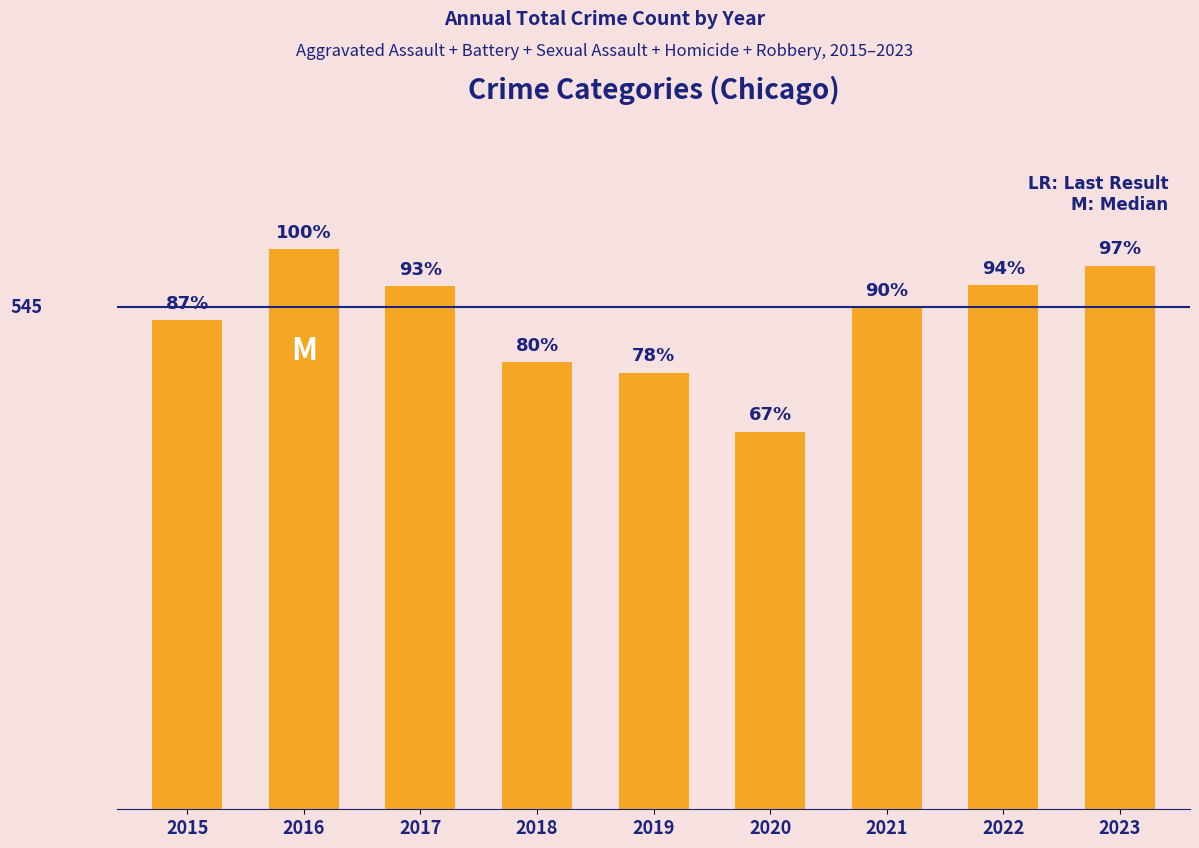

List the labels in order of value, largest first.

2016, 2023, 2022, 2017, 2021, 2015, 2018, 2019, 2020